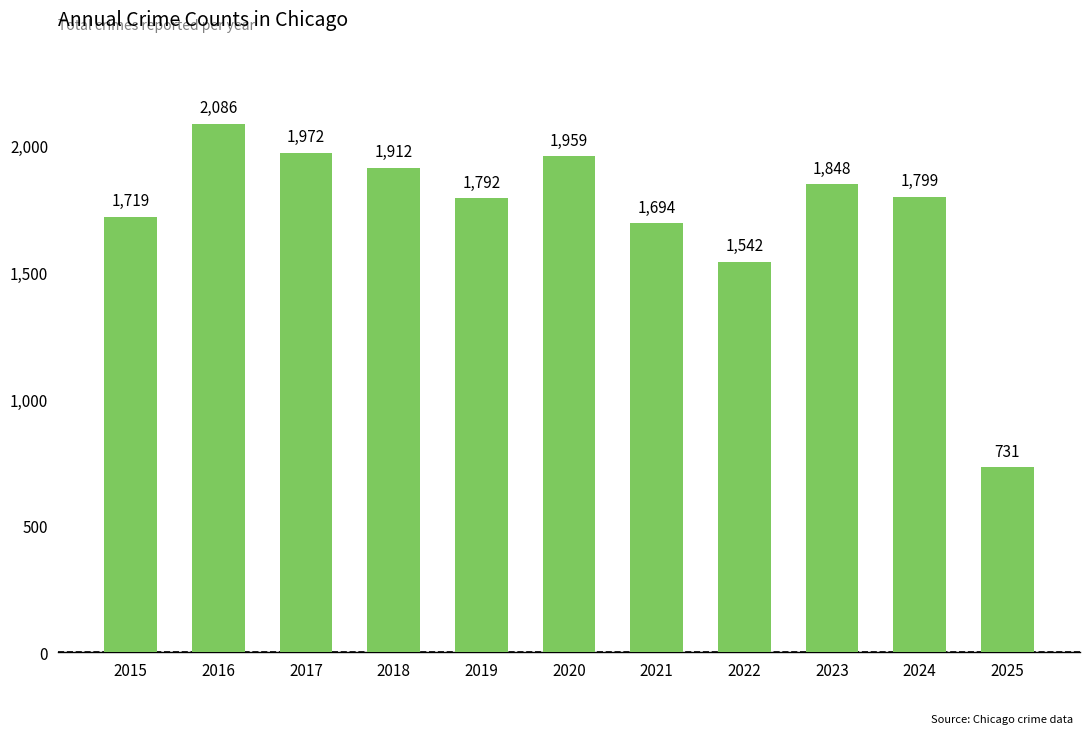

What is the value of the 1st bar from the left?

1719